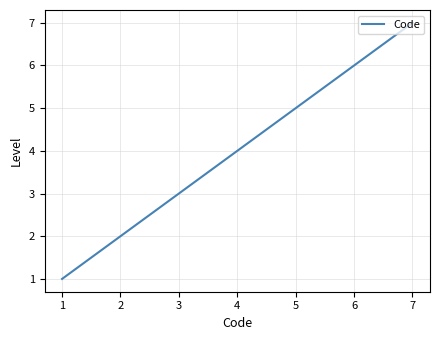

How many lines are shown in the chart?

1